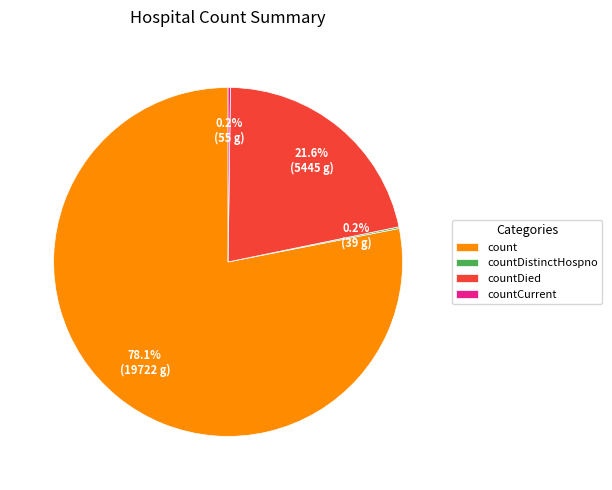

Which slice is the largest?

count